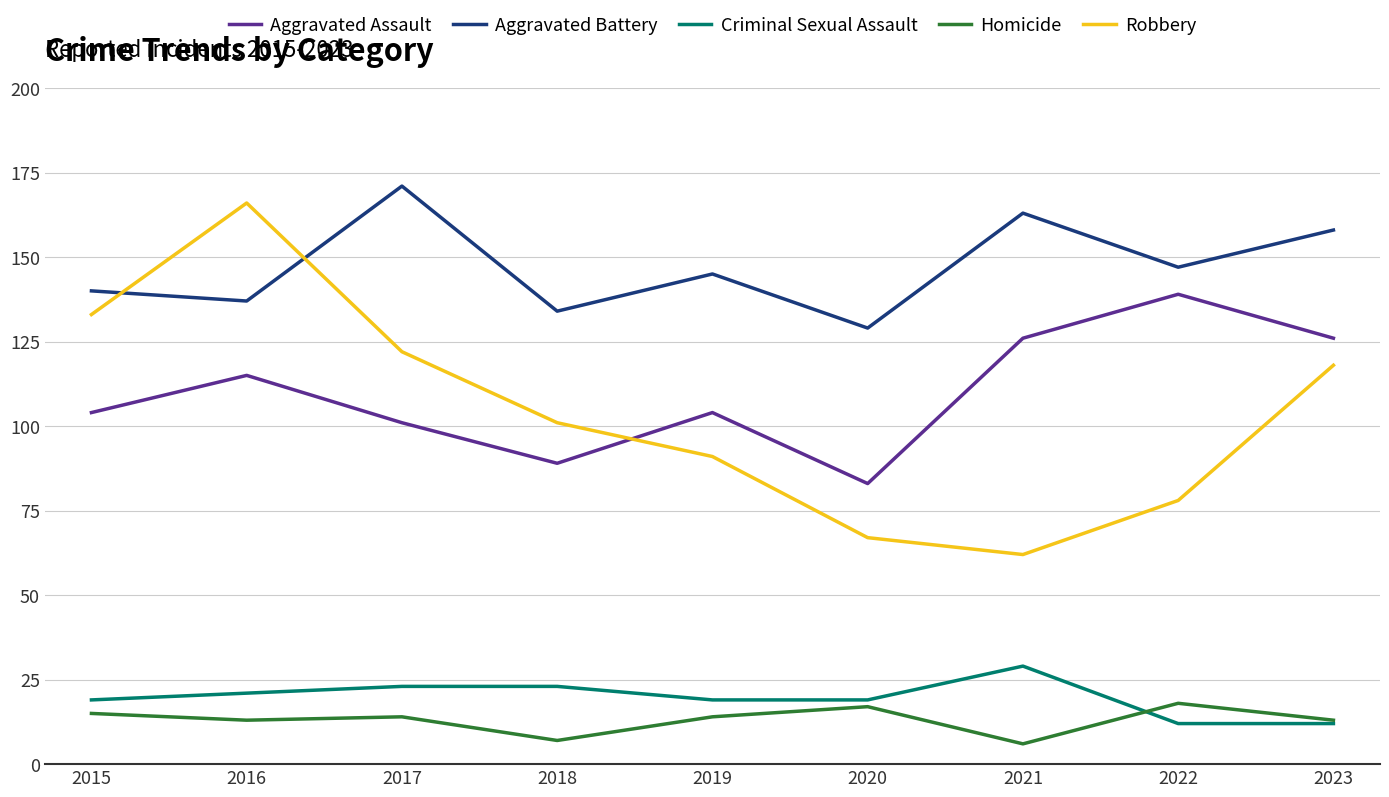

True or false: Homicide has a value of 26 at 2015.

False